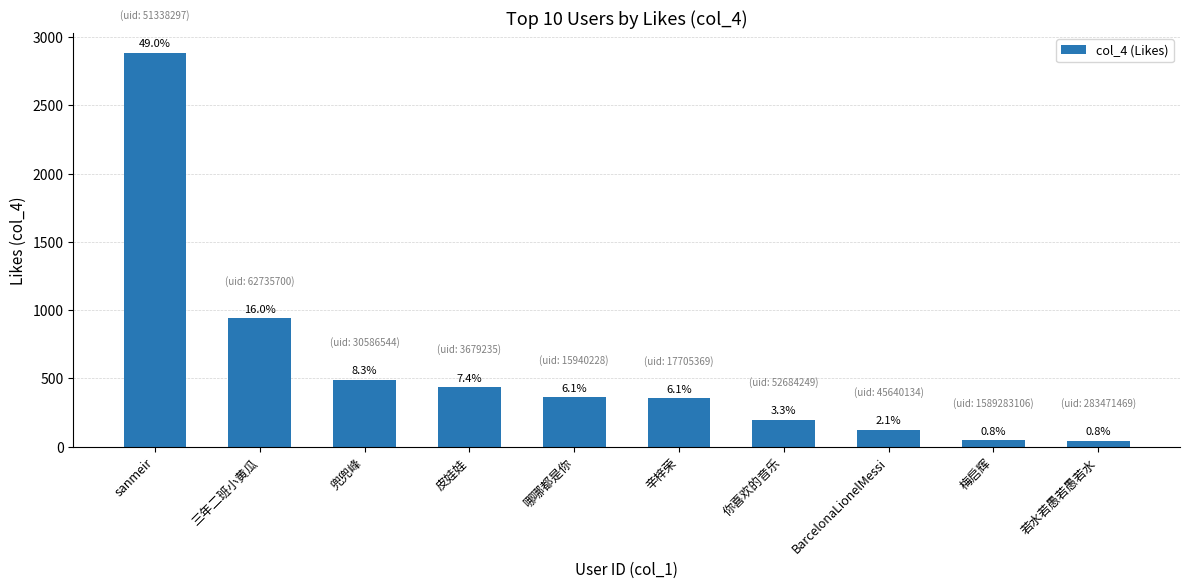

Read the value at 你喜欢的音乐, to the nearest 10.

200